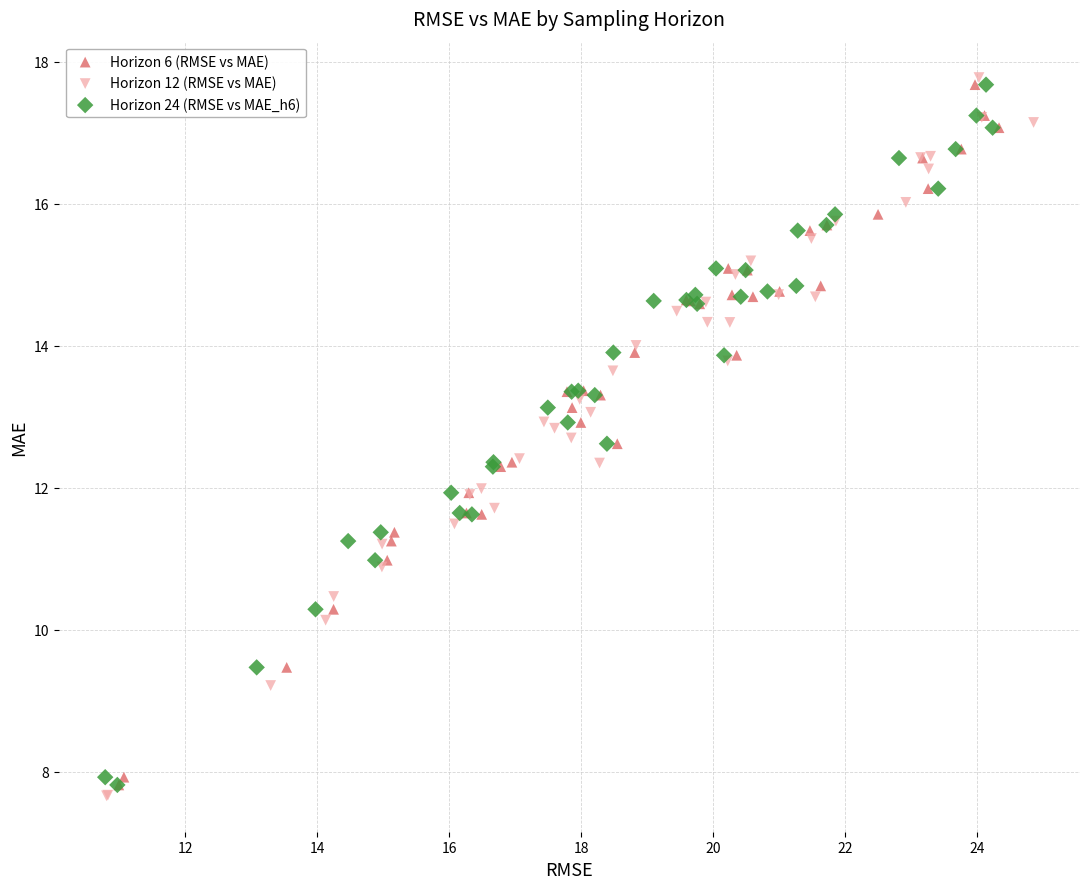

What are all the series names shown in the legend?

Horizon 6 (RMSE vs MAE), Horizon 12 (RMSE vs MAE), Horizon 24 (RMSE vs MAE_h6)